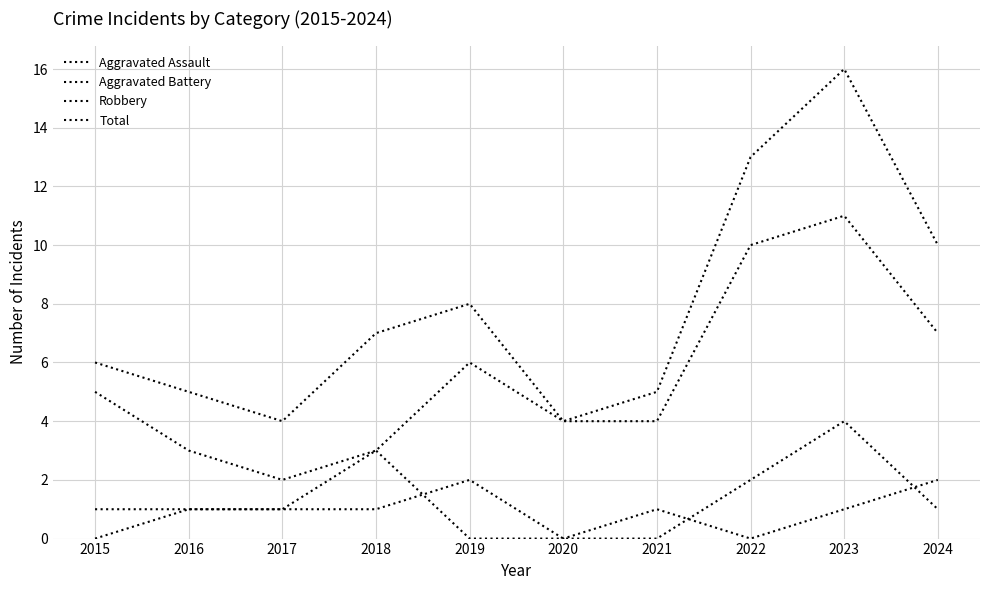

Reading right to left, extract all data points from this chart.

Aggravated Assault: 1	4	2	0	0	2	1	1	1	0
Aggravated Battery: 2	1	0	1	0	0	3	1	1	1
Robbery: 7	11	10	4	4	6	3	2	3	5
Total: 10	16	13	5	4	8	7	4	5	6